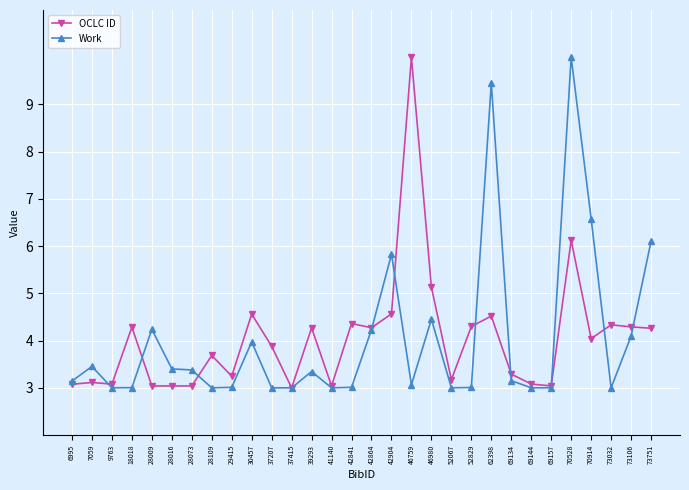

The value of Work at 73751 is 6.1. True or false?

True